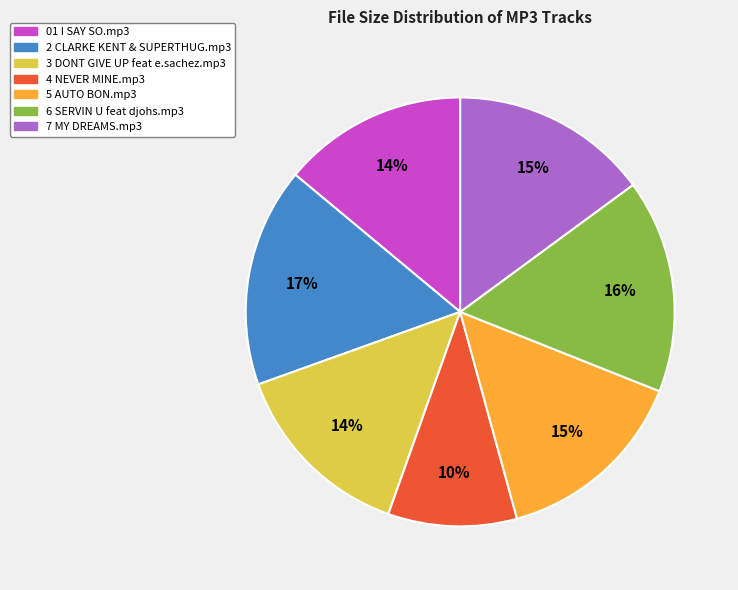

Between 5 AUTO BON.mp3 and 2 CLARKE KENT & SUPERTHUG.mp3, which is larger?

2 CLARKE KENT & SUPERTHUG.mp3